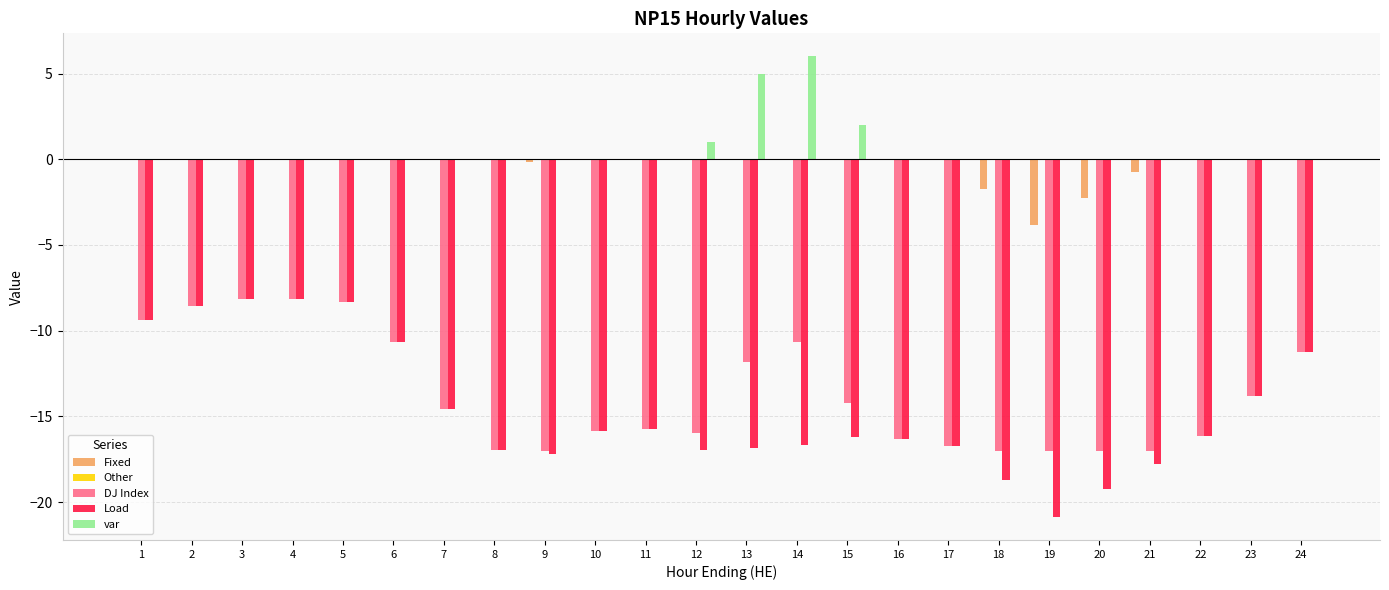

Where does the DJ Index series first go above -14?

1